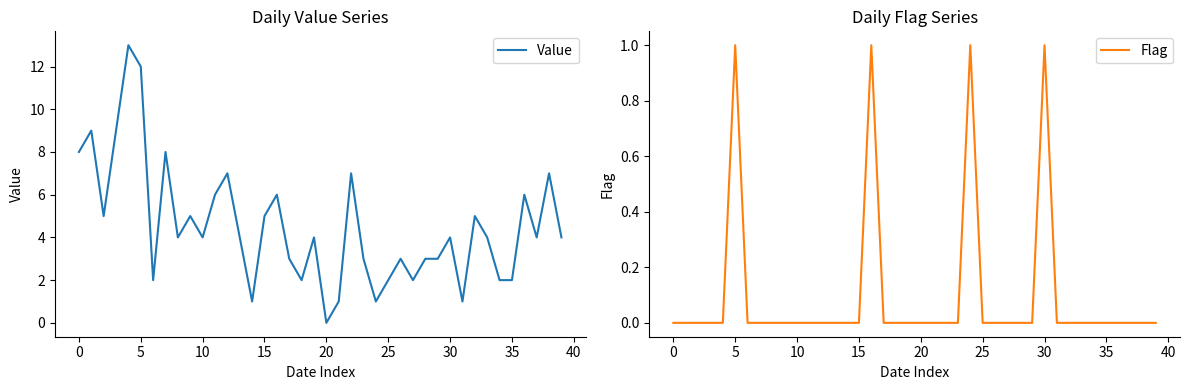

At which label does Value first exceed 4?

0